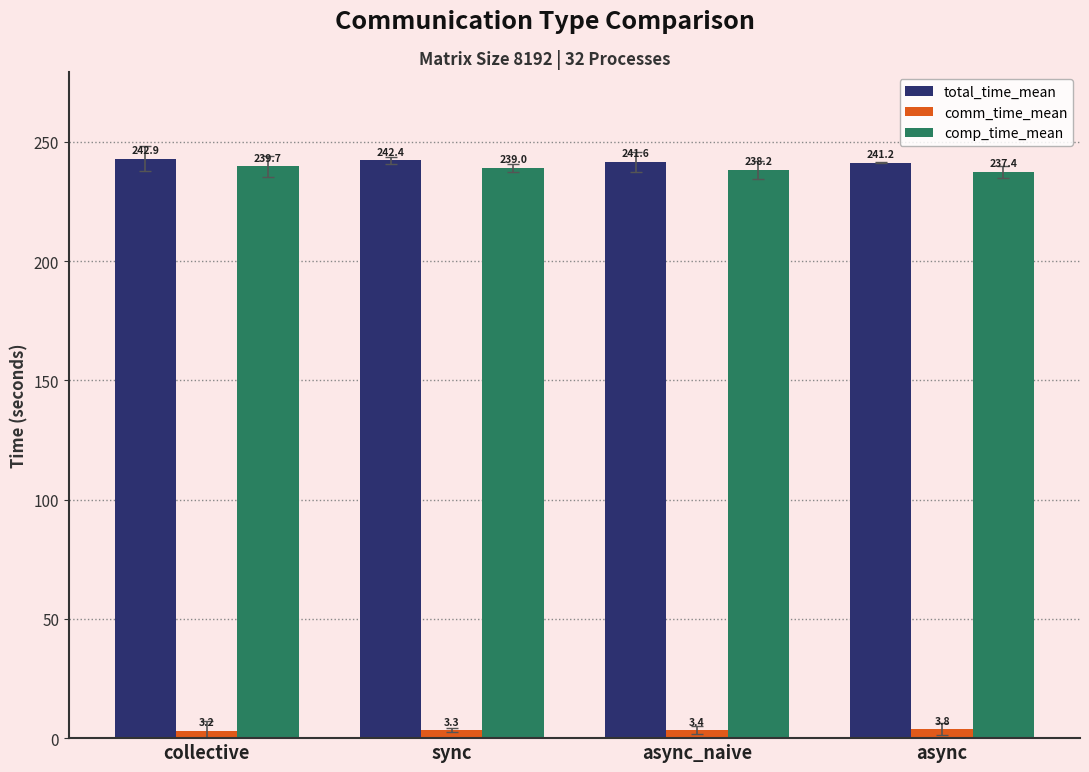

What is the difference between the maximum and second lowest values in the comm_time_mean series?

0.4